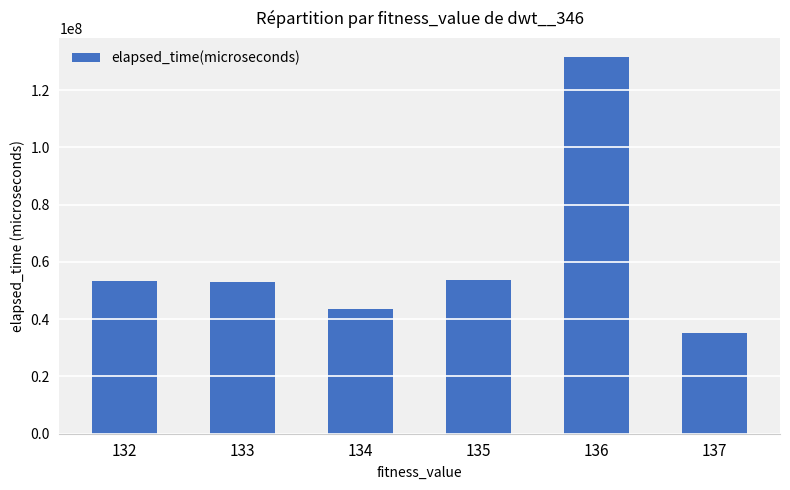

How many data points are less than 53388955?

3